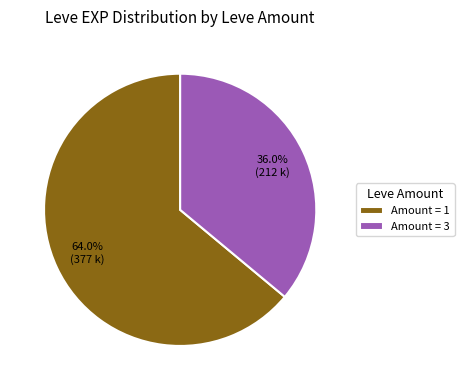

To the nearest percent, what is the difference between the largest and smallest slice percentages?

28%